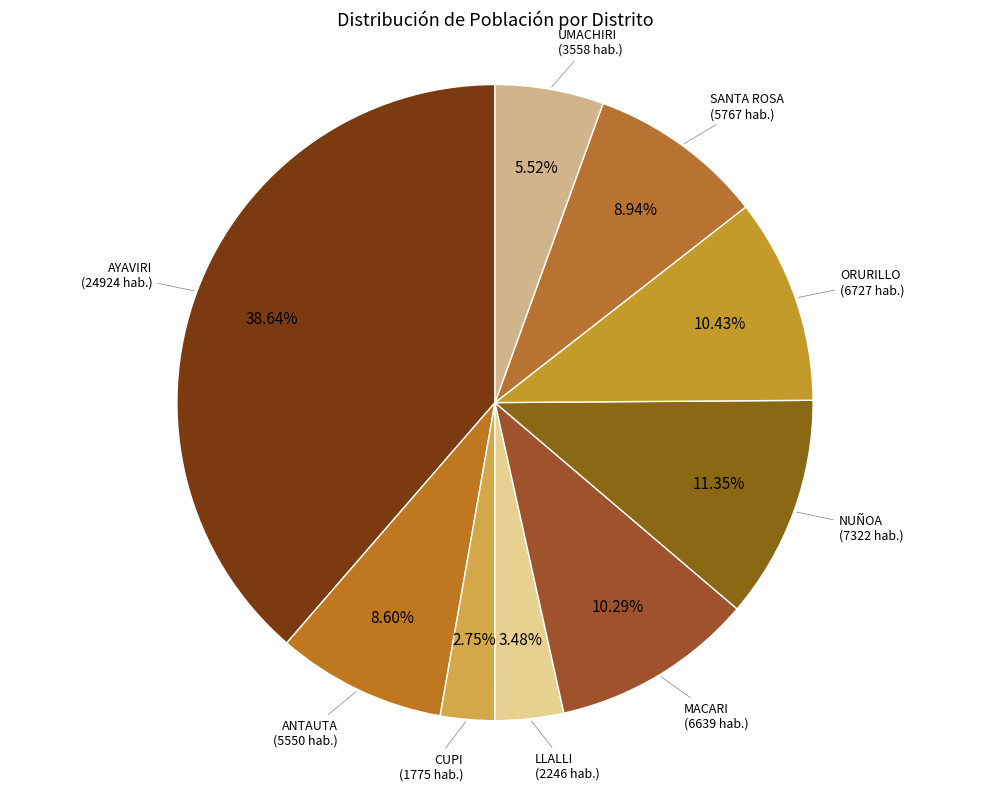

How much of the chart is everything except CUPI?

97.2%